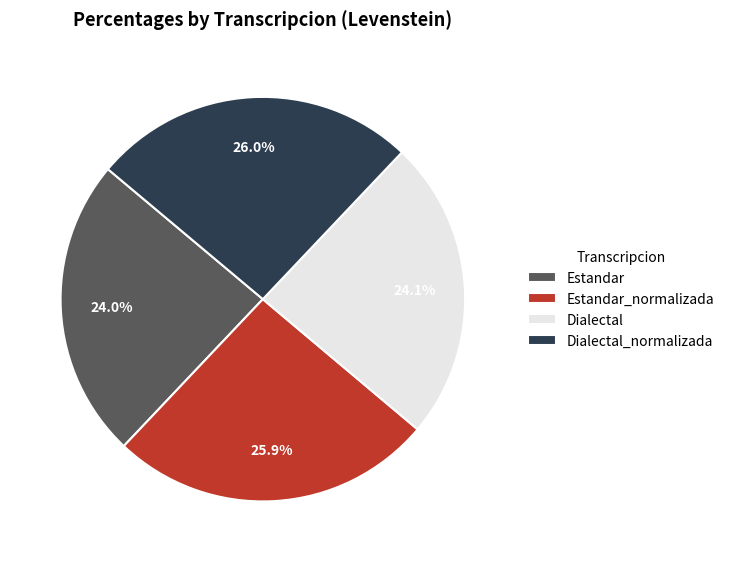

Does Estandar_normalizada represent more than half of the total?

No